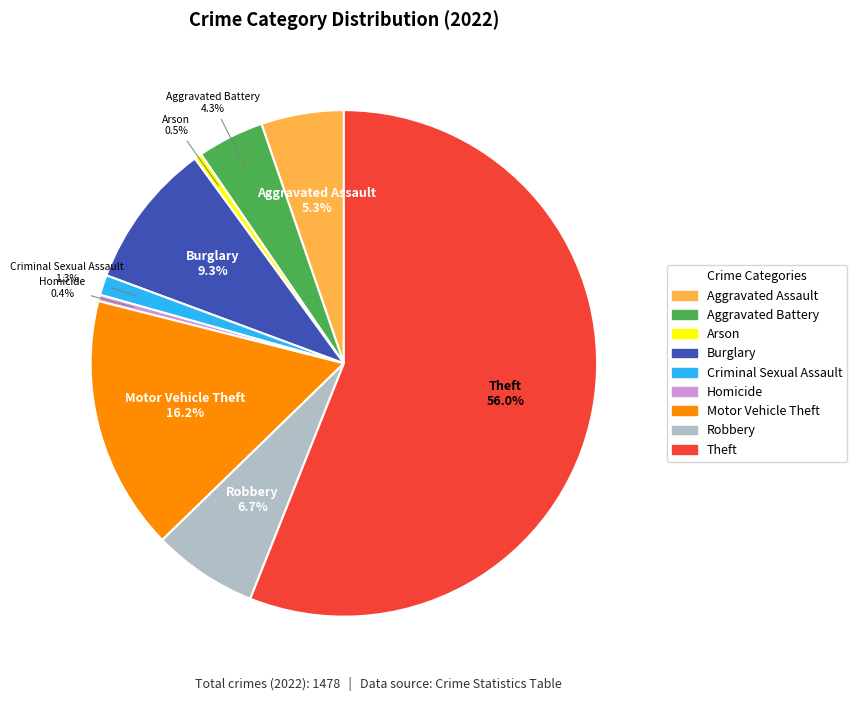

What is the largest slice in the pie chart?

Theft